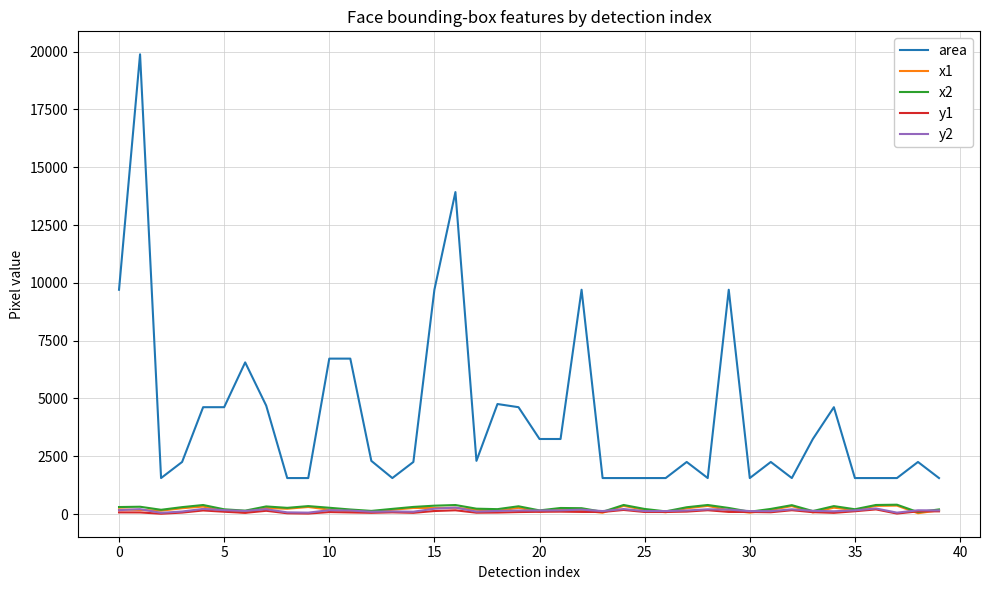

Which series has the widest spread of values?

area